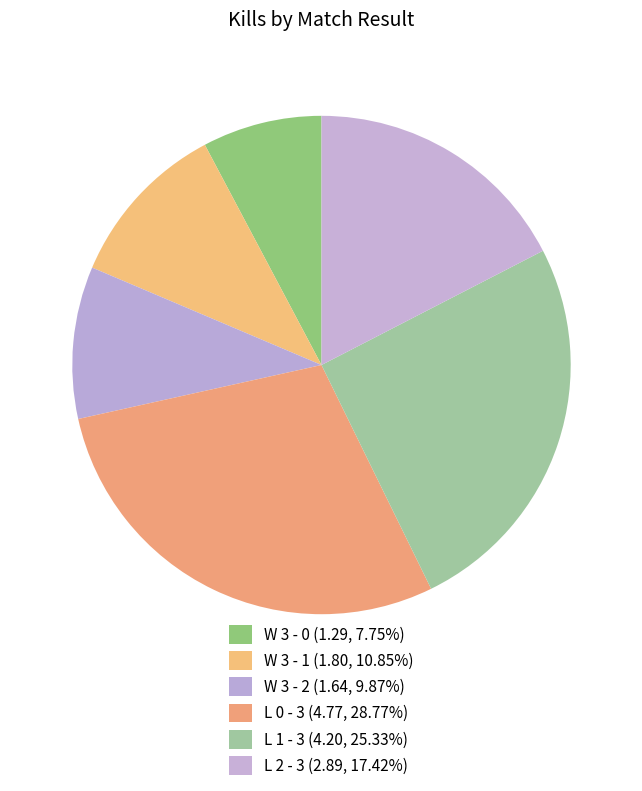

Count the number of slices in the pie.

6